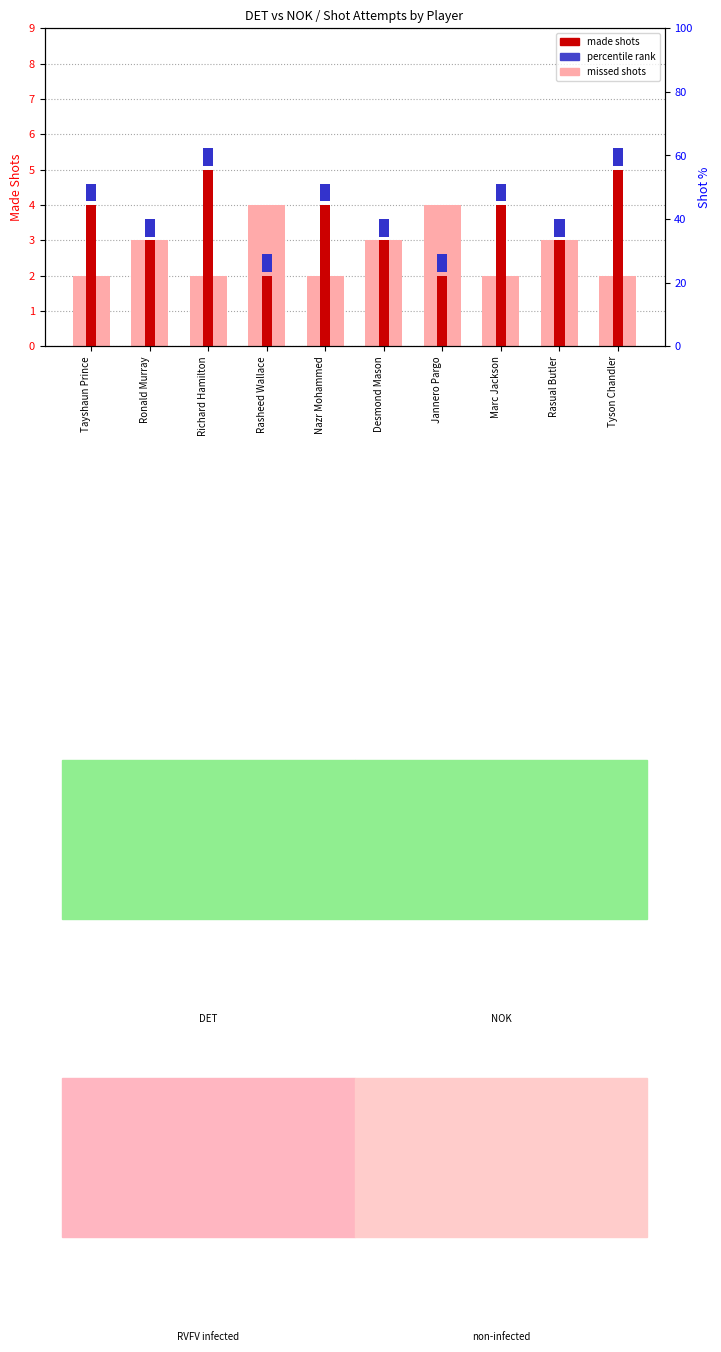

What is the maximum value for made shots?

5